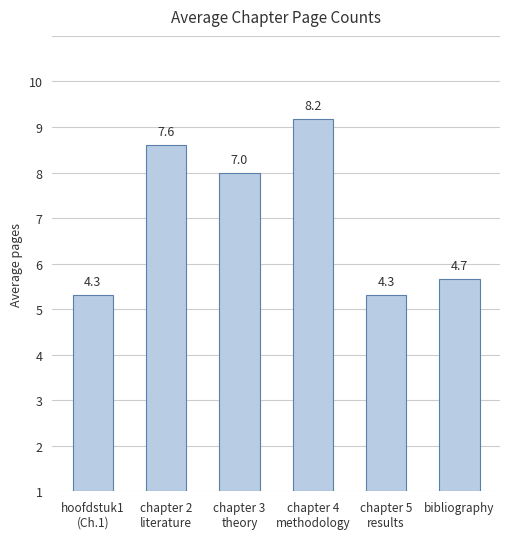

Which has a higher value, chapter 5
results or hoofdstuk1
(Ch.1)?

hoofdstuk1
(Ch.1)